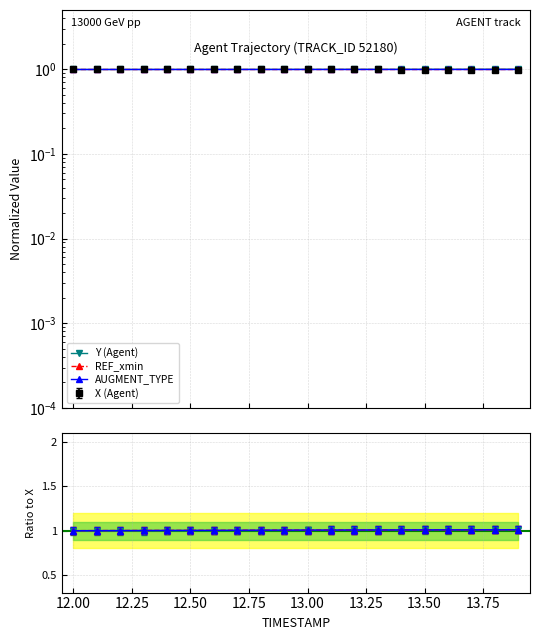

What is the highest value of the Y (Agent) series?

1.0